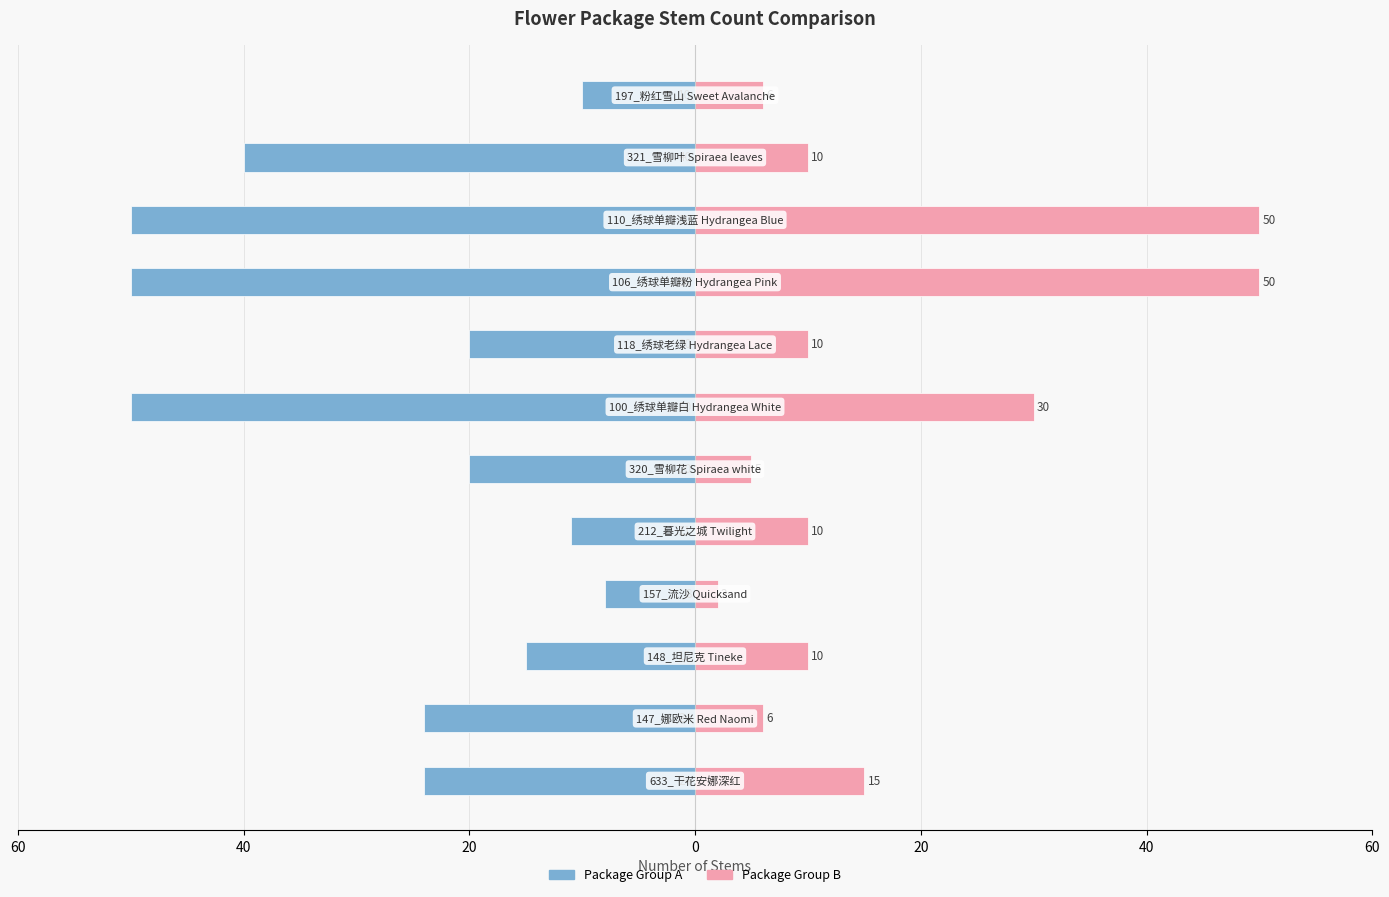

What is the difference between the maximum and minimum values in the Package Group B series?

48